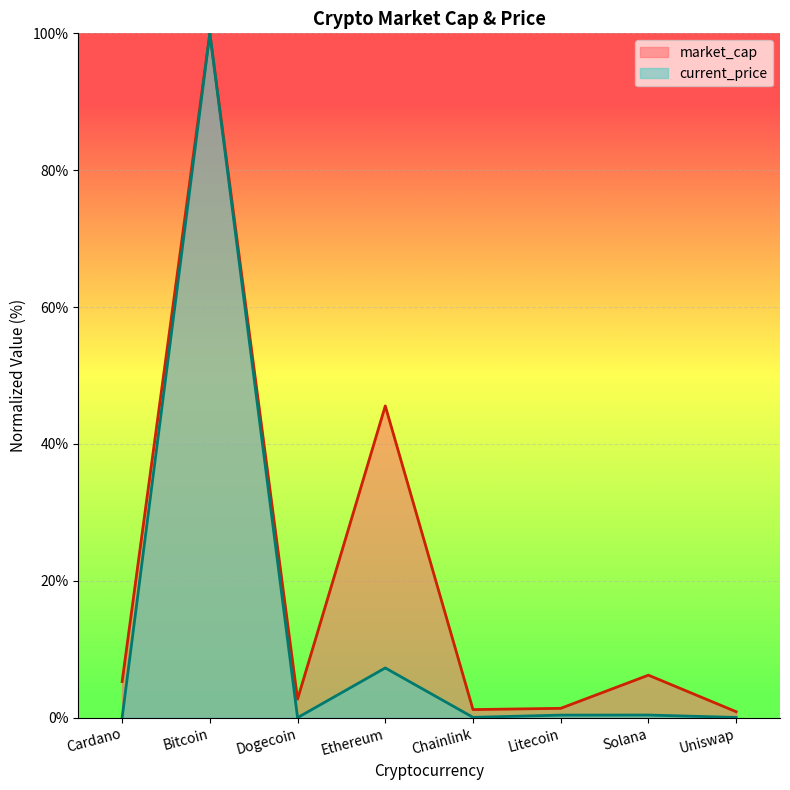

Which series has the largest total across all categories?

market_cap